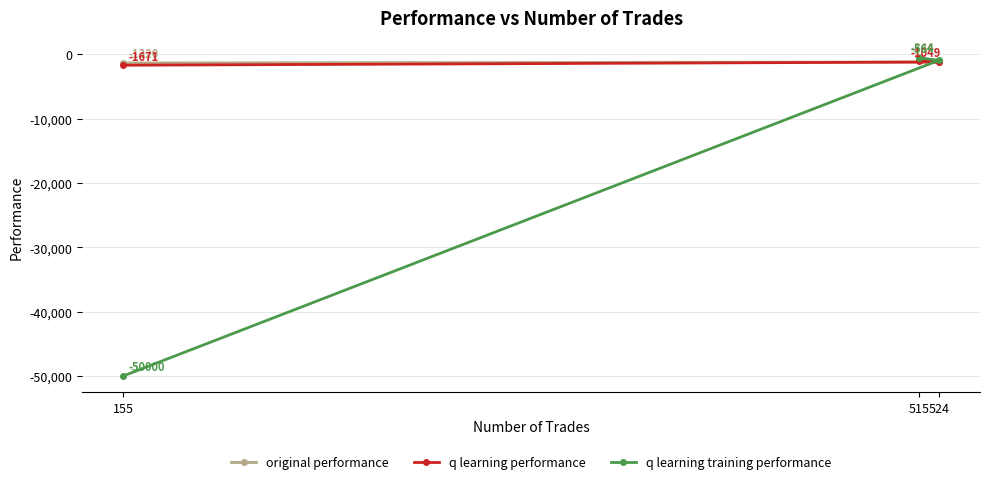

Rank the series by their maximum value, from lowest to highest.

q learning performance, q learning training performance, original performance